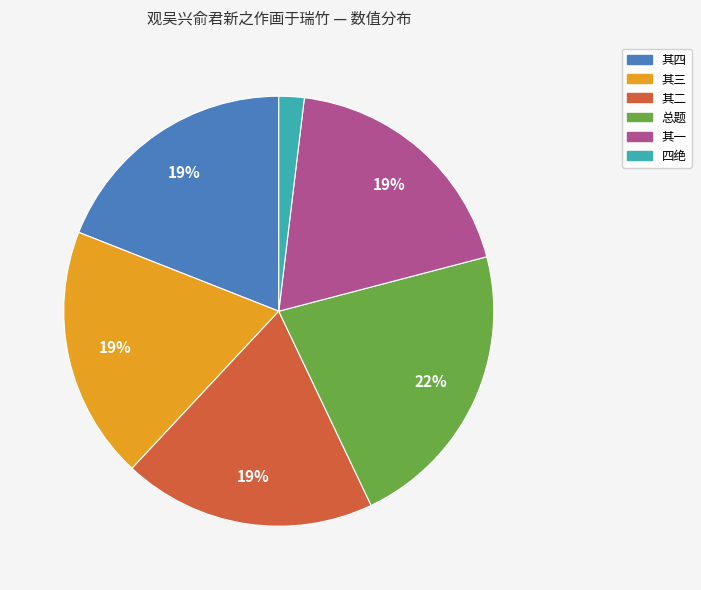

What percentage is the 其一 slice, to the nearest percent?

19%